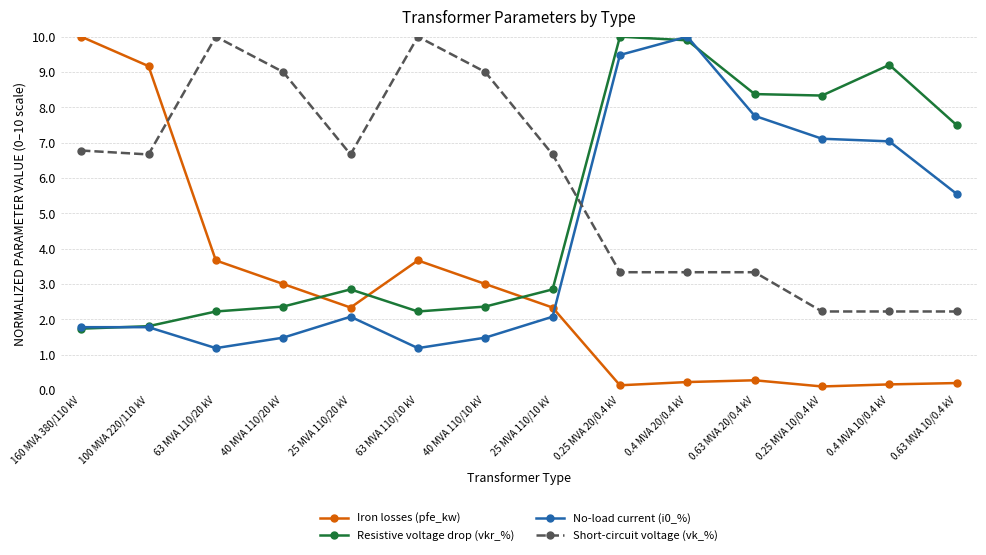

Where do No-load current (i0_%) and Iron losses (pfe_kw) first cross each other?

25 MVA 110/10 kV and 0.25 MVA 20/0.4 kV